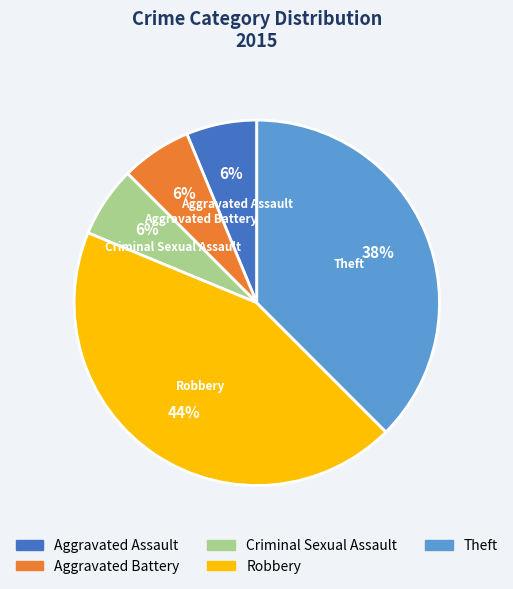

Which category has the biggest portion of the pie?

Robbery